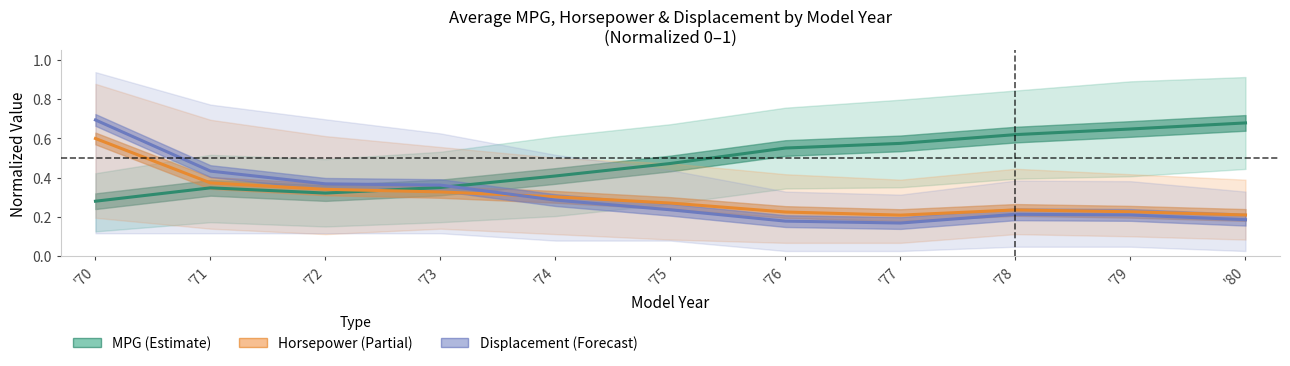

Does the chart display data point markers on the line(s)?

No